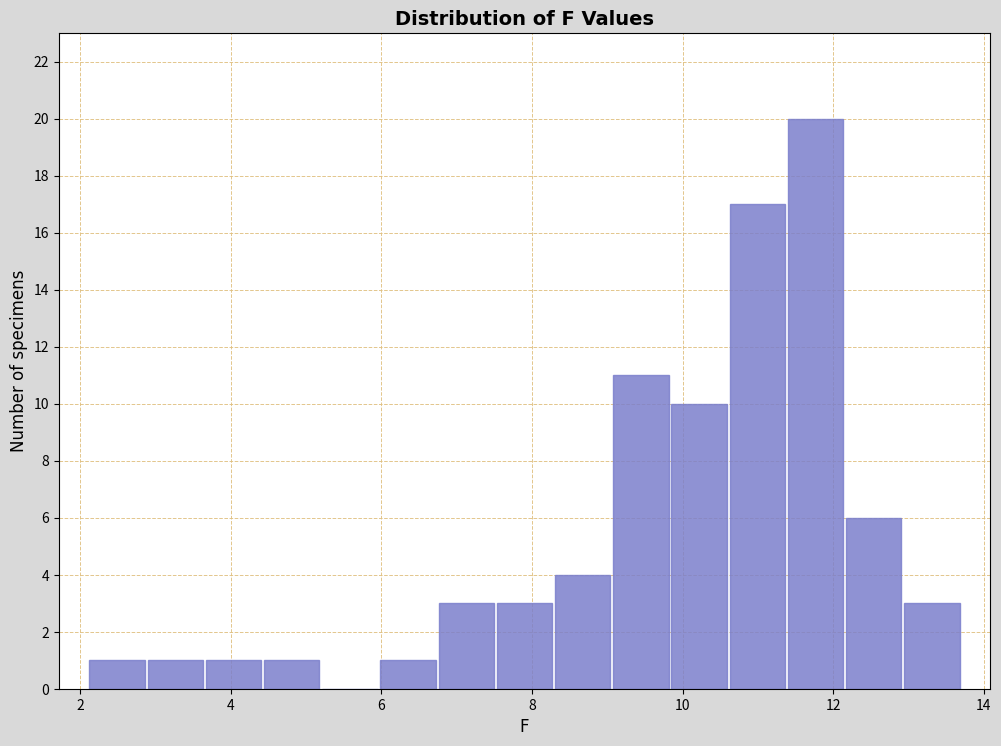

Read against the x-axis, roughly where is the centre of the tallest bar?

11.8